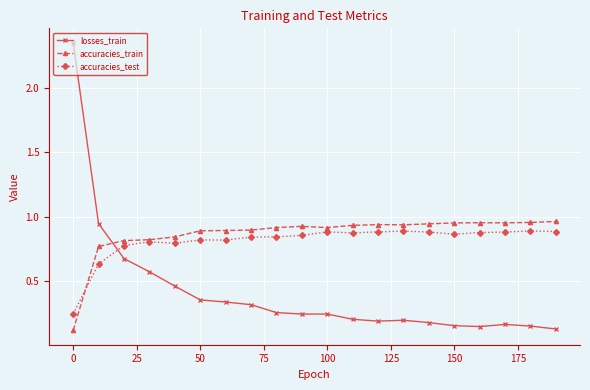

Which series ends up on top after the final intersection of losses_train and accuracies_train?

accuracies_train